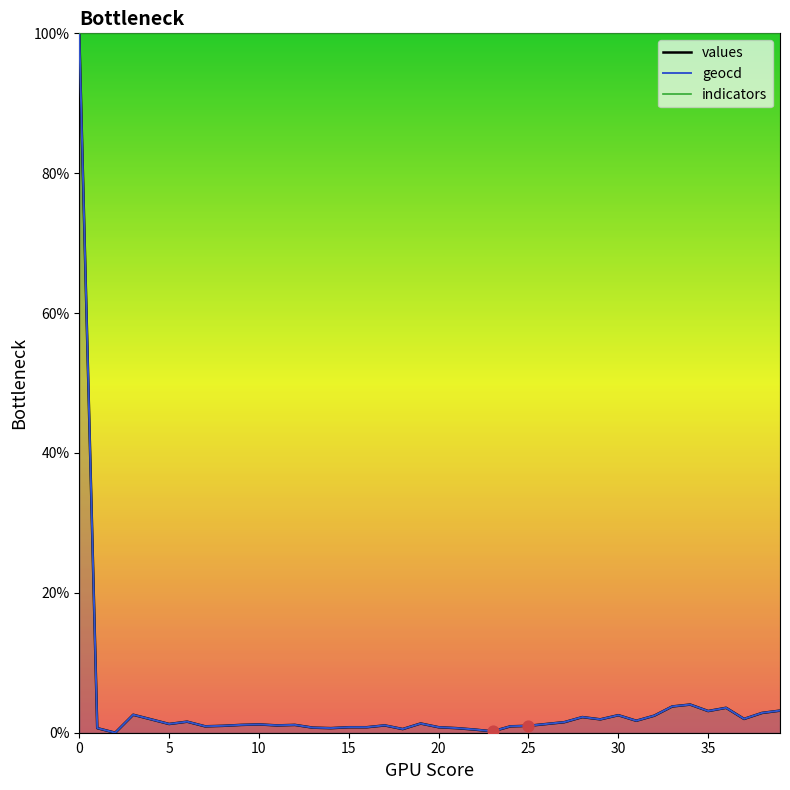

At how many categories does at least one series exceed 59?

1